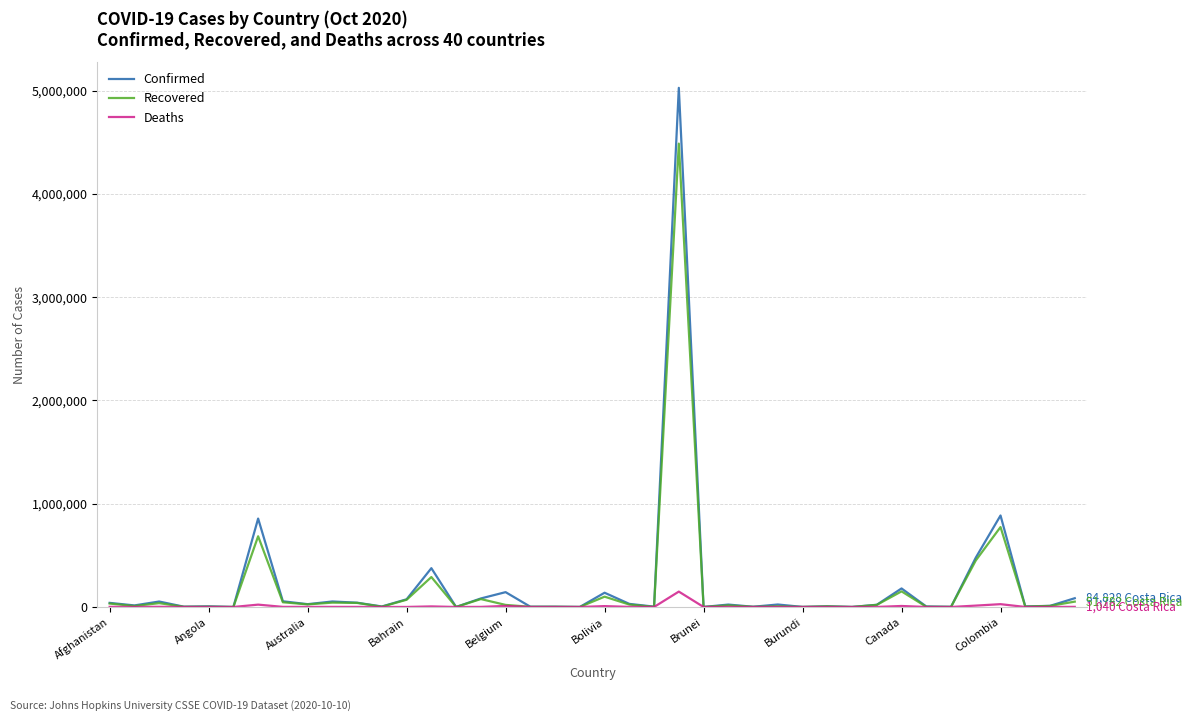

What is the maximum value shown in the chart?

5028444